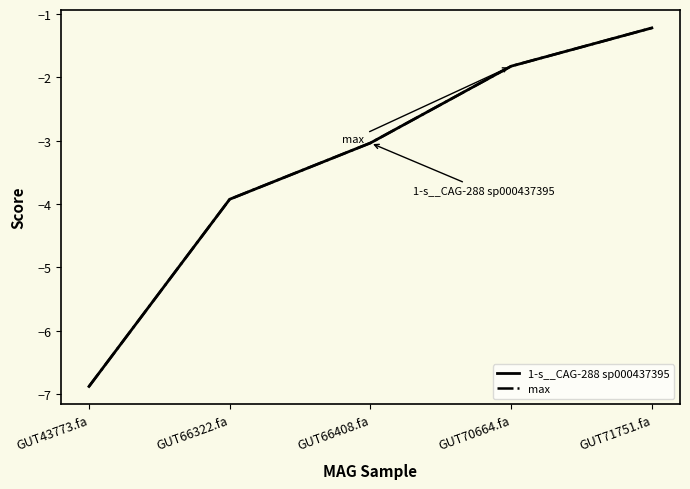

How many lines are shown in the chart?

2